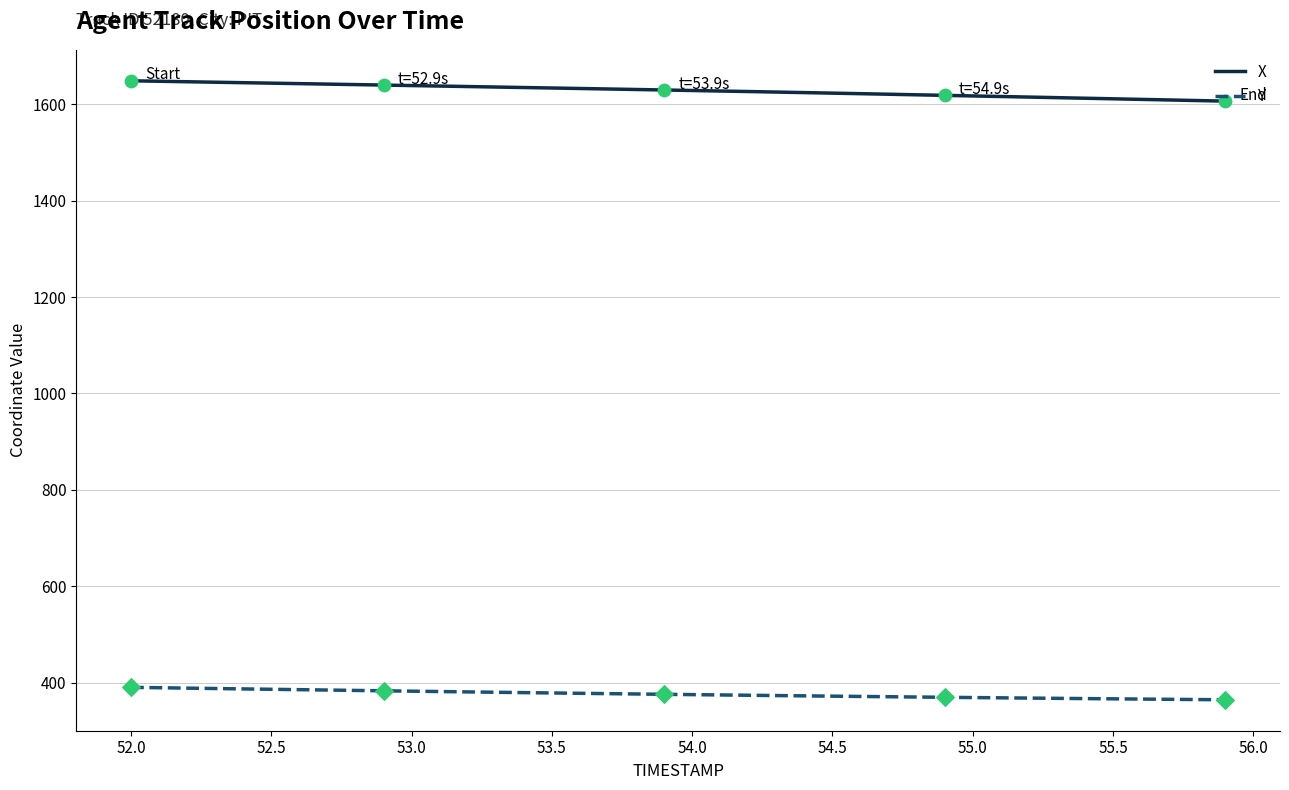

Which series has the largest total across all categories?

X